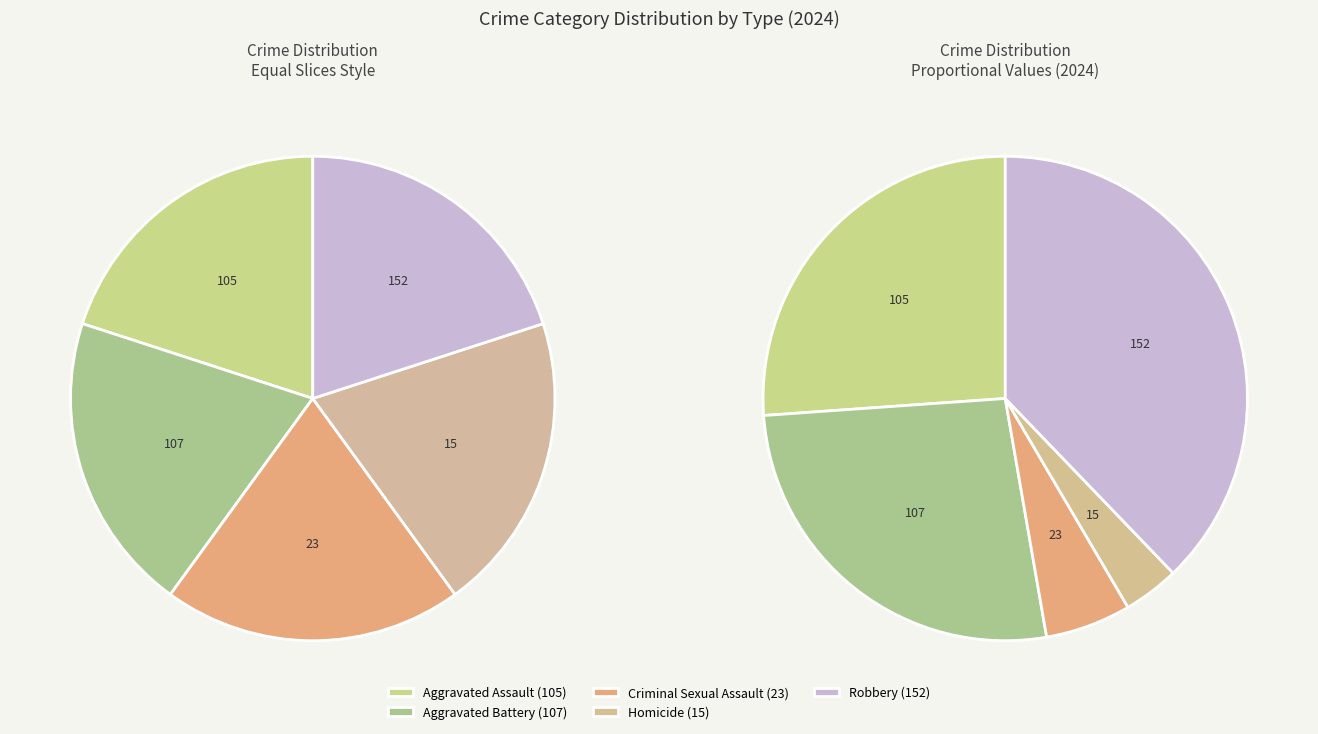

Rank the categories by value from highest to lowest.

Robbery, Aggravated Battery, Aggravated Assault, Criminal Sexual Assault, Homicide